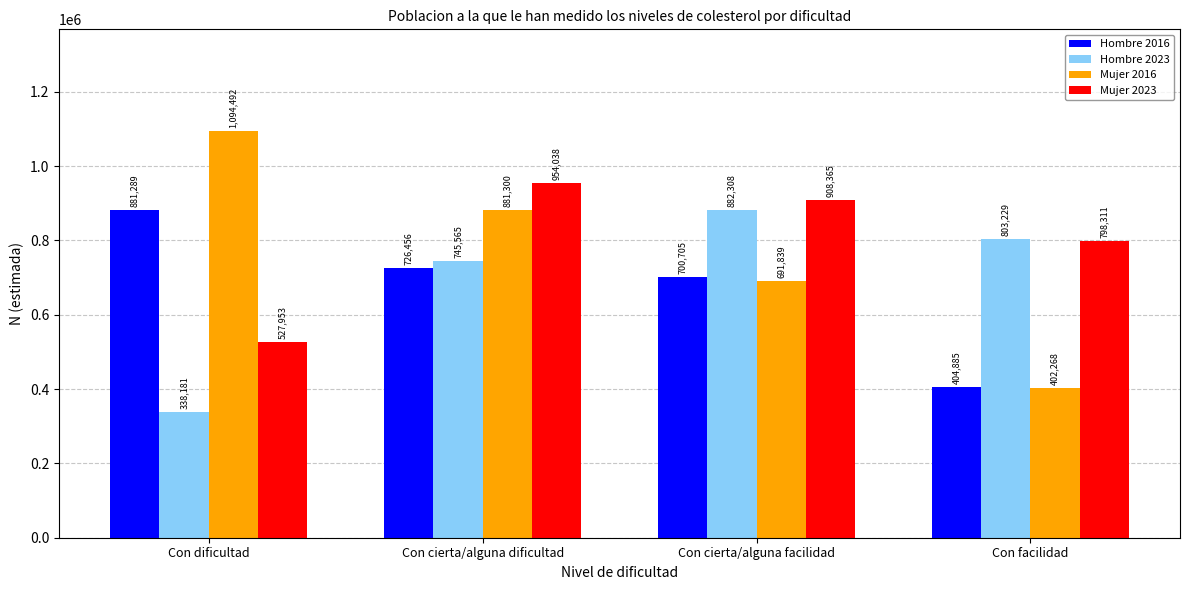

Between Con cierta/alguna dificultad and Con cierta/alguna facilidad, which series saw the biggest shift?

Mujer 2016